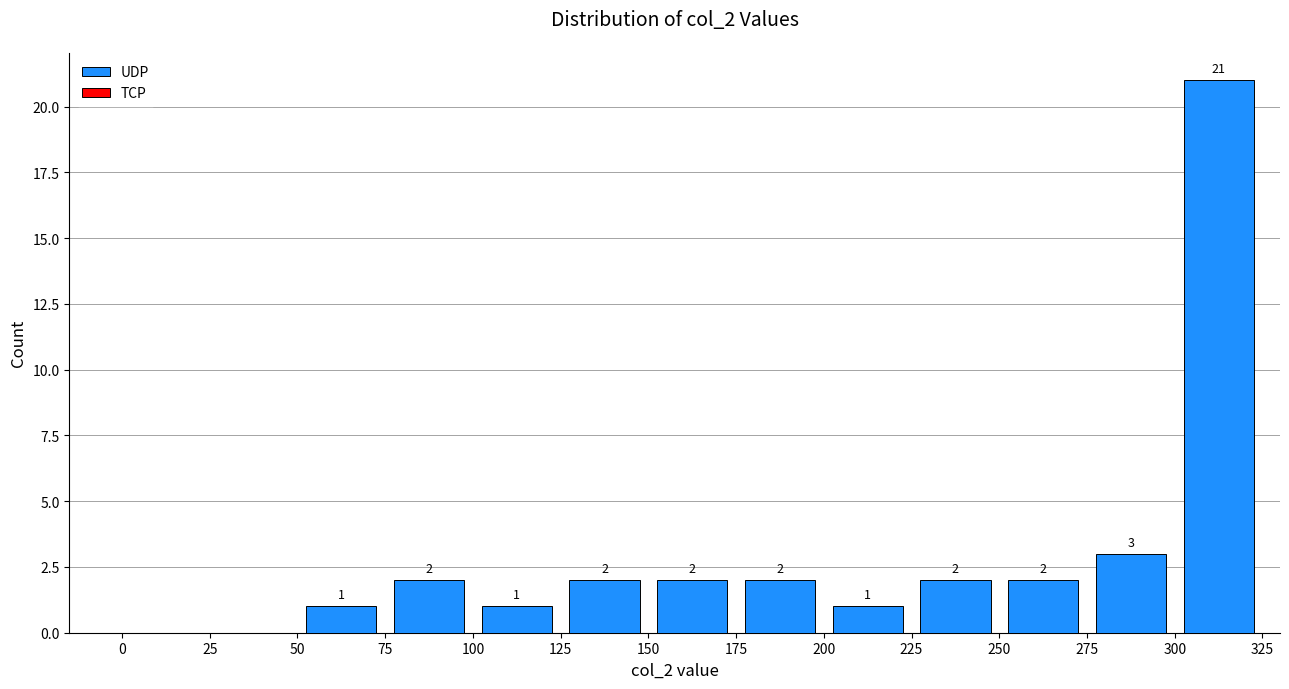

Over which range of the x-axis is the bar tallest?

300 to 325